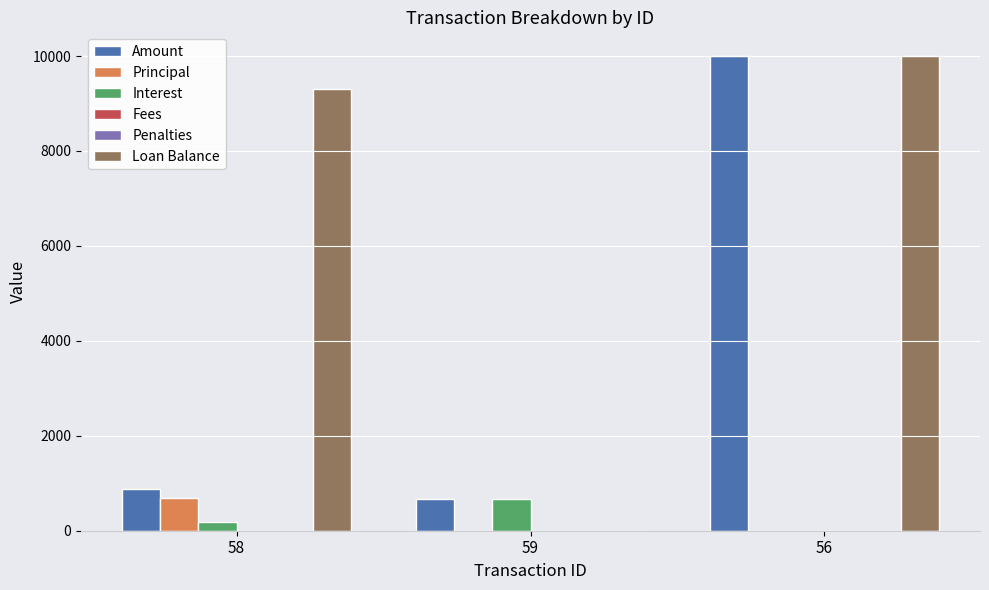

What is the spread (max minus min) of values at 59?

677.4